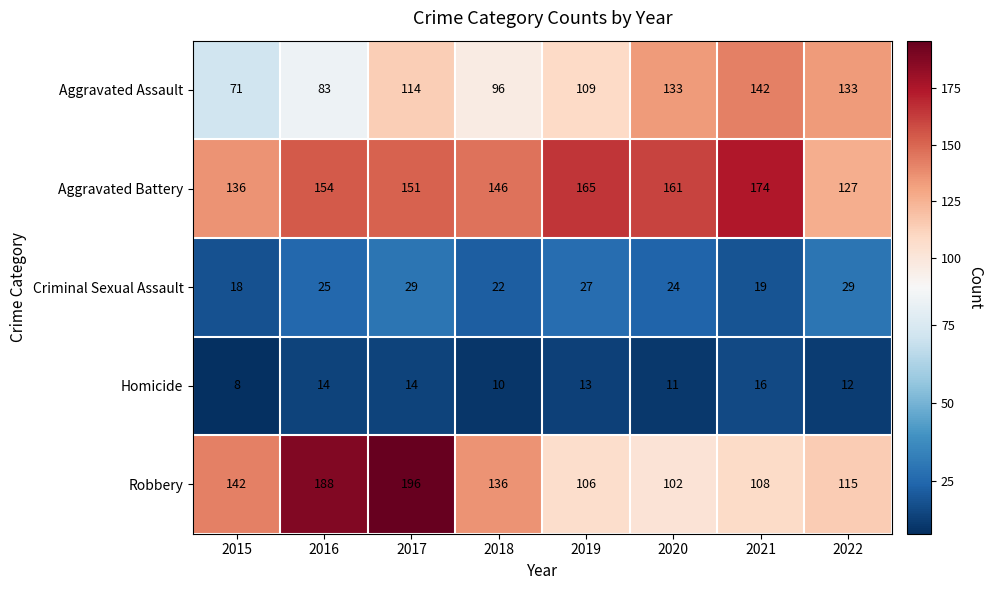

Count the Aggravated Assault values in the range 96 to 133.

5